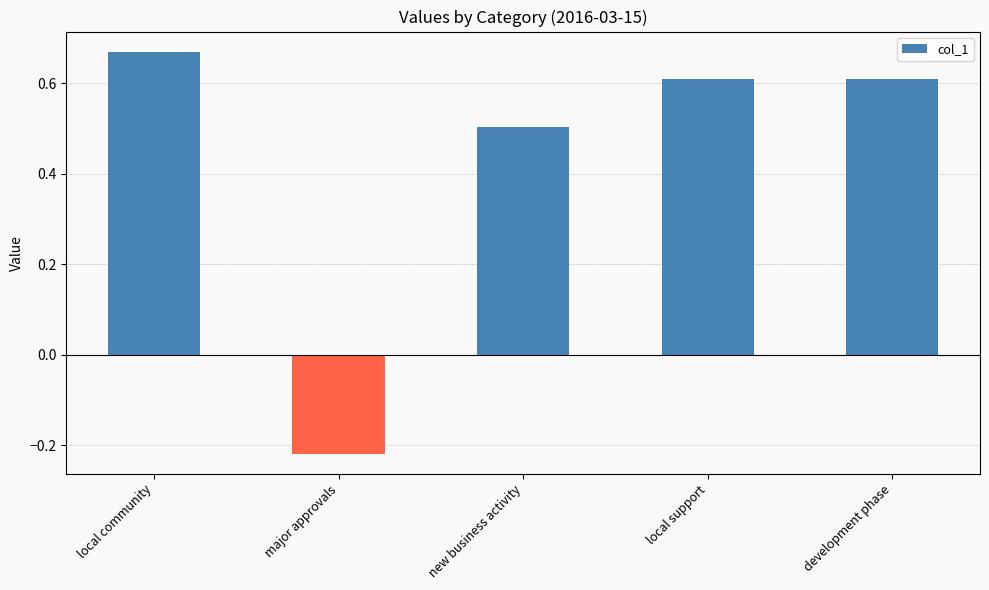

What position from the right is local community?

5